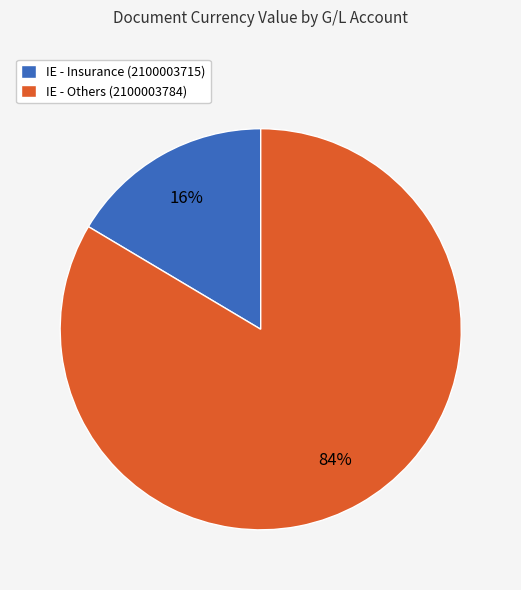

To the nearest percent, what is the combined percentage of IE - Insurance (2100003715) and IE - Others (2100003784)?

100%